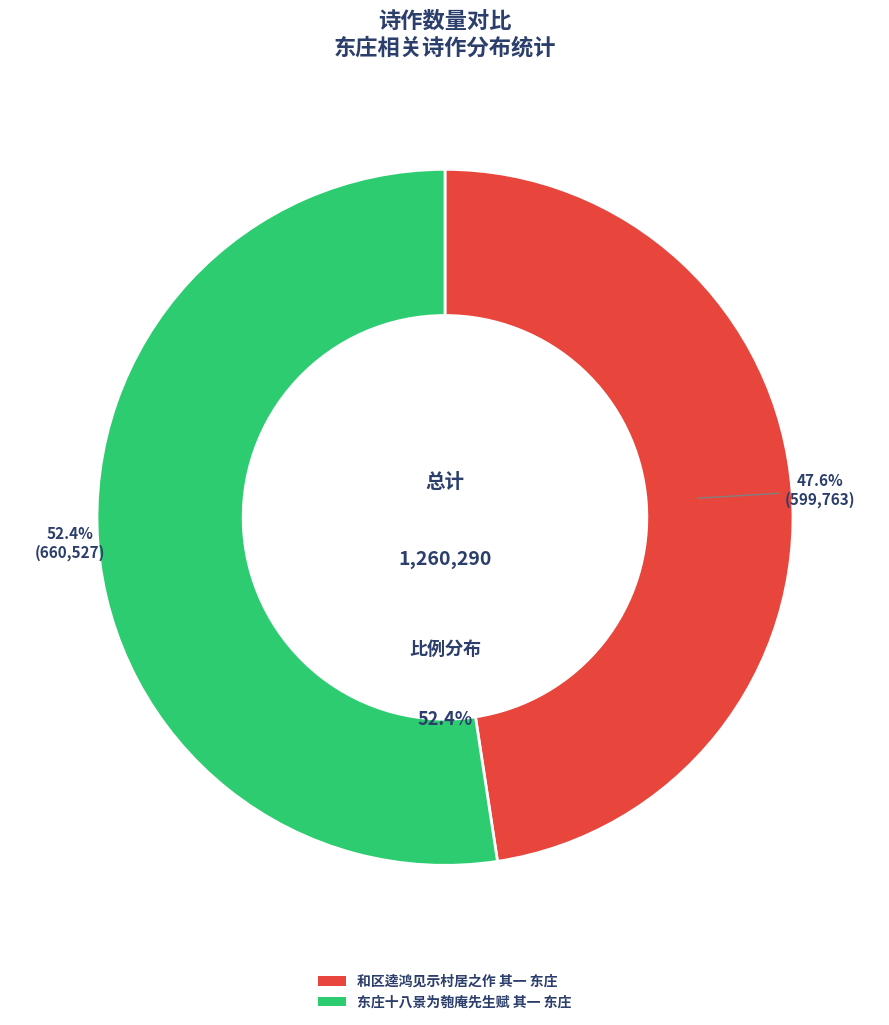

What is the change in value from 和区逵鸿见示村居之作 其一 东庄 to 东庄十八景为匏庵先生赋 其一 东庄?

+60764